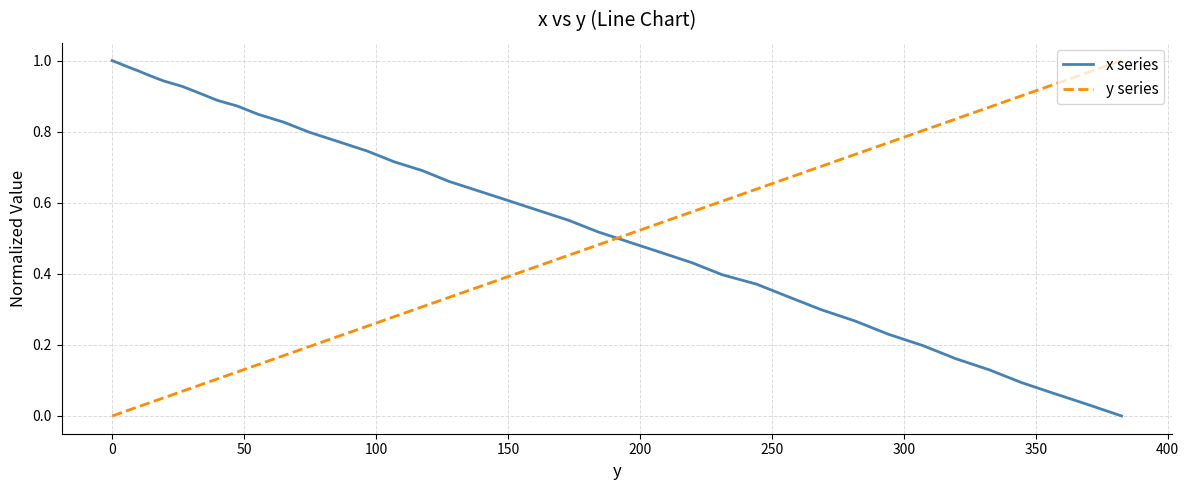

How many times do y series and x series cross each other?

1